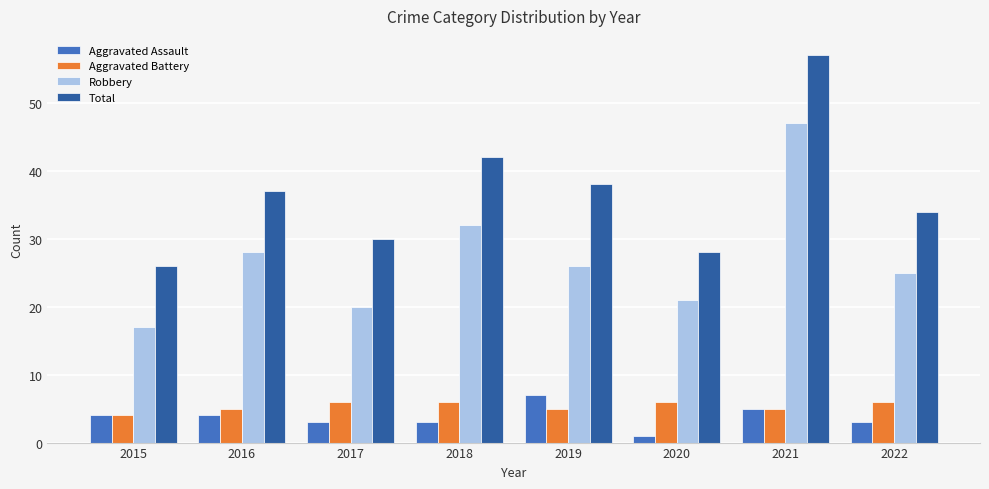

What is the value of the Total bar at the 2nd from the left?

37